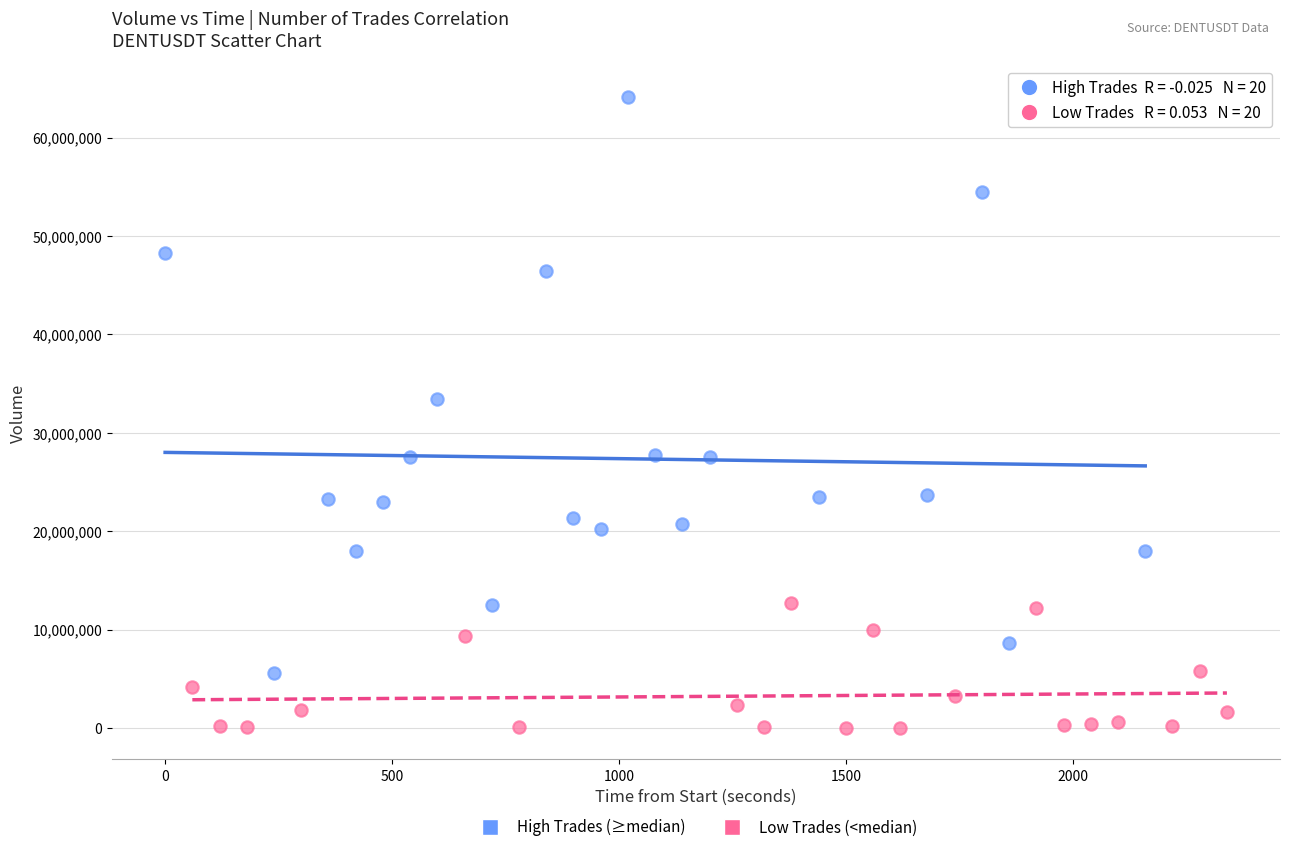

Which series has the largest Y range (max minus min)?

High Trades (≥median)